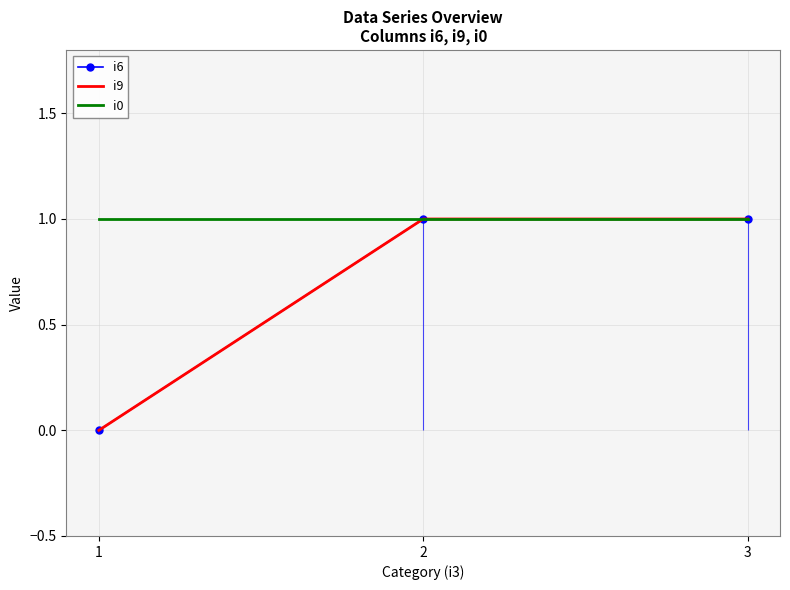

What is the average value of the i0 series?

1